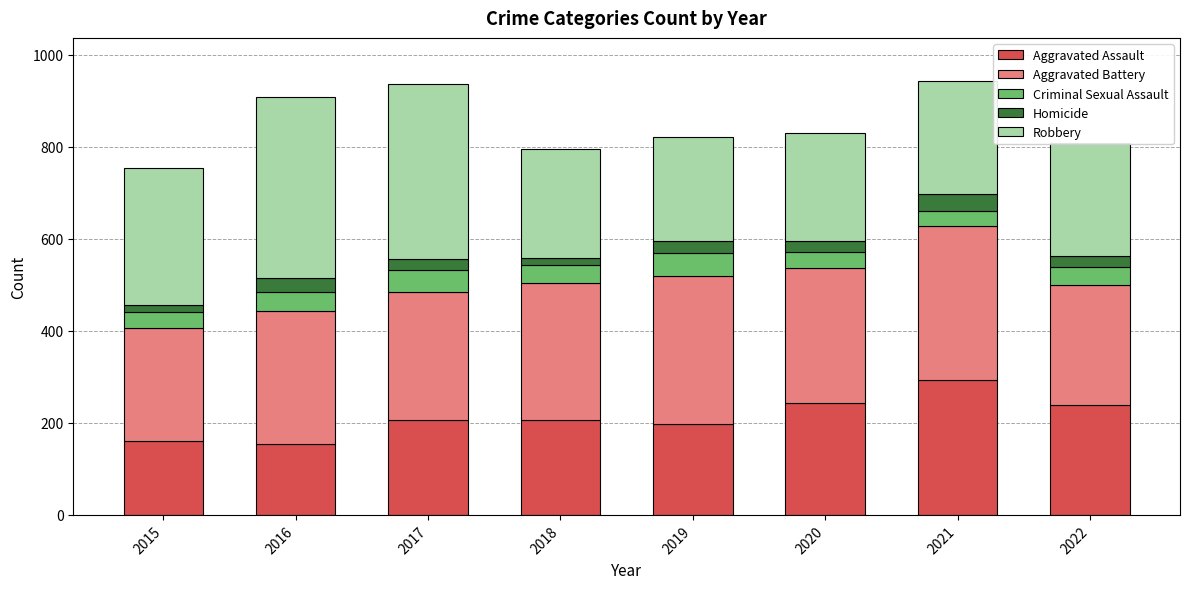

What is the difference between the Aggravated Assault values at 2016 and 2021?

138